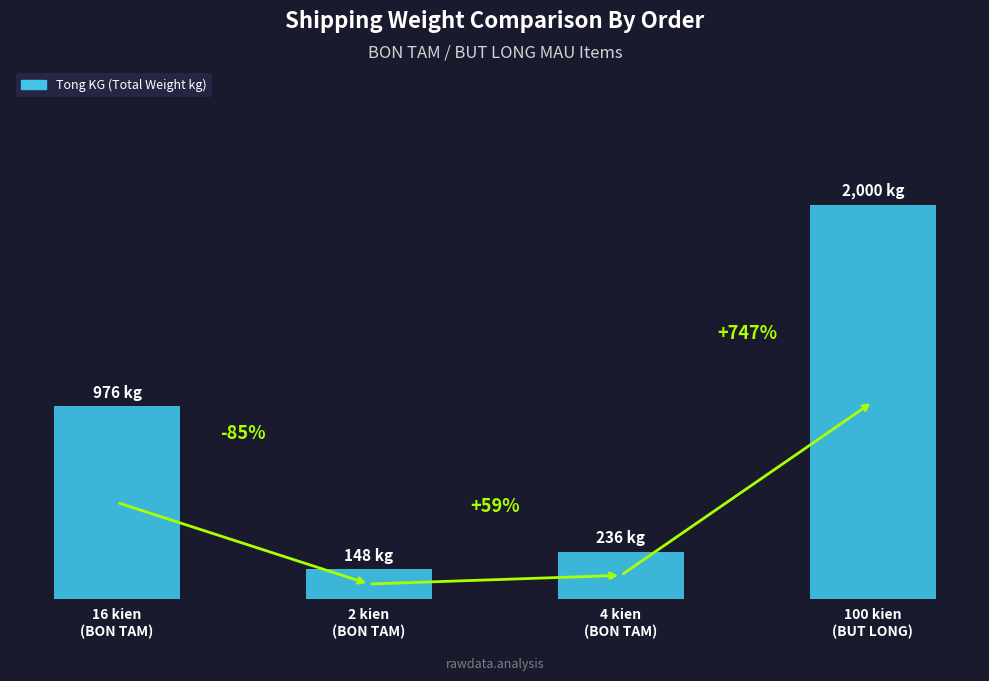

What is the label of the 1st bar from the left?

16 kien
(BON TAM)